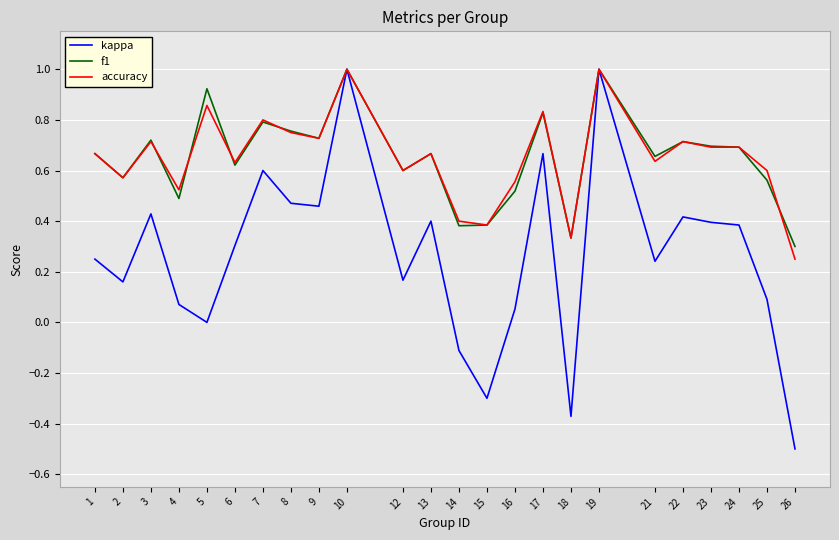

True or false: accuracy has a value of 0.8 at 7.

True